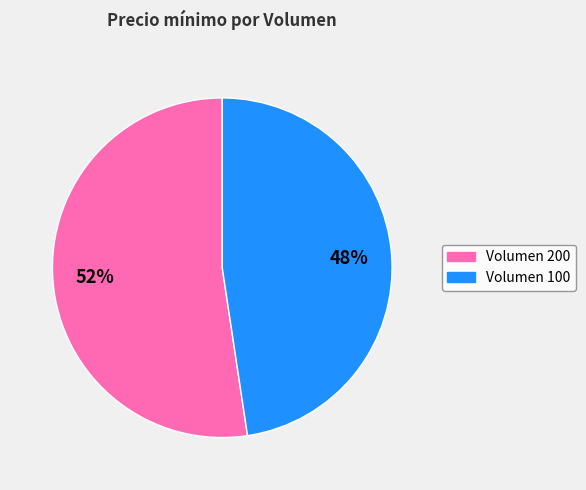

Is there any slice that represents more than half of the pie?

Yes